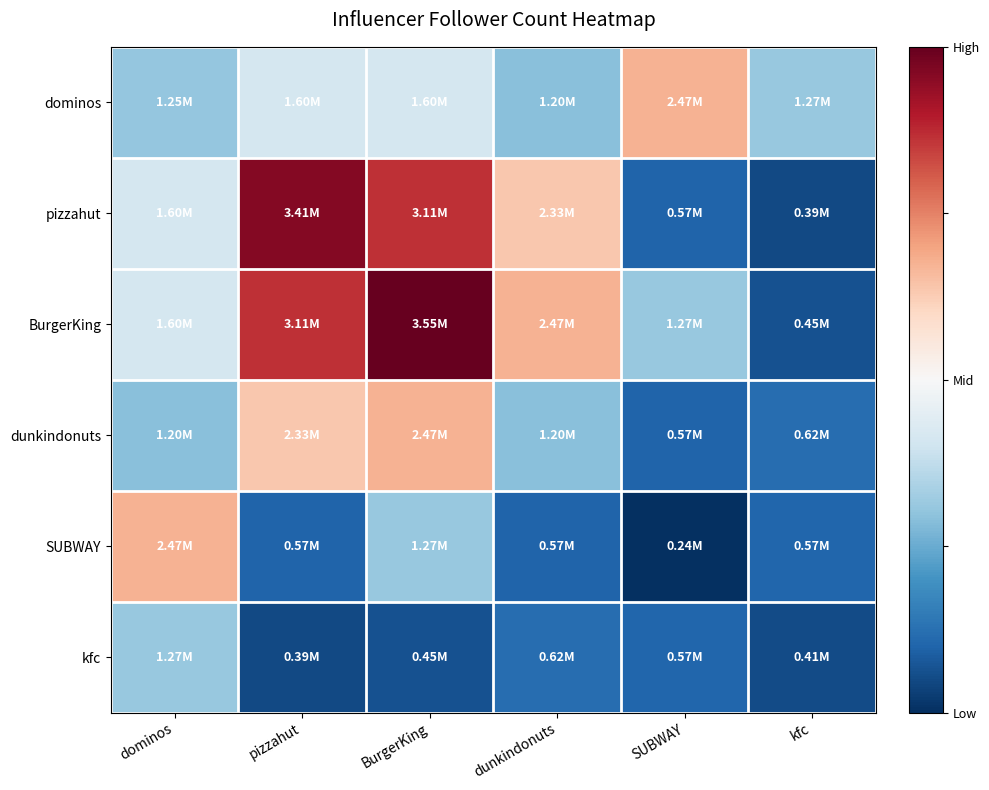

At dunkindonuts, list the series in order from largest to smallest.

BurgerKing, pizzahut, dominos, dunkindonuts, kfc, SUBWAY